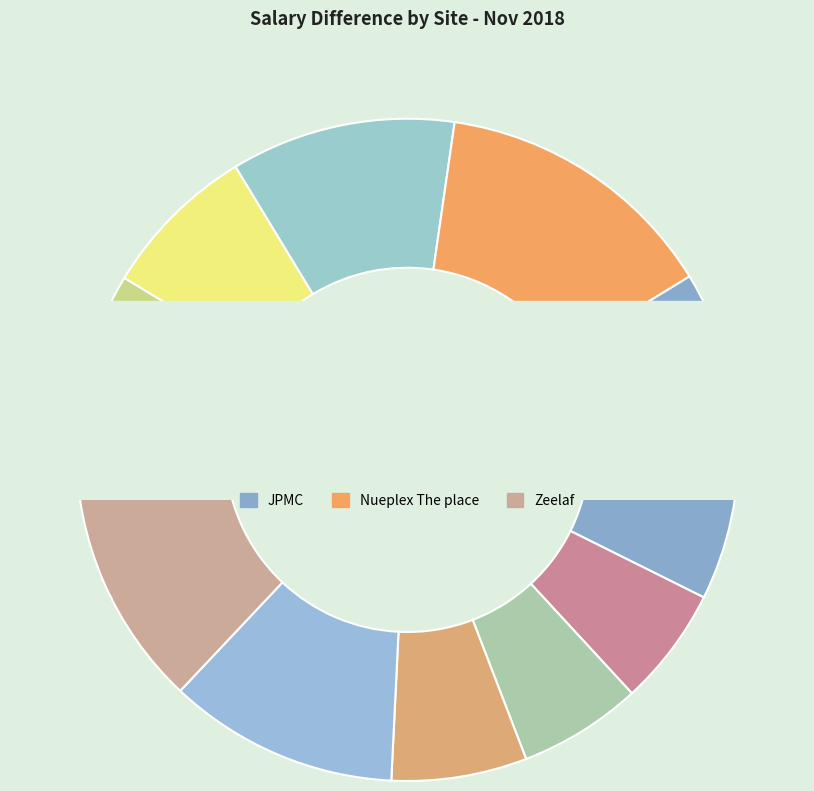

To the nearest percent, what is the combined percentage of Falcon and Zeelaf?

24%